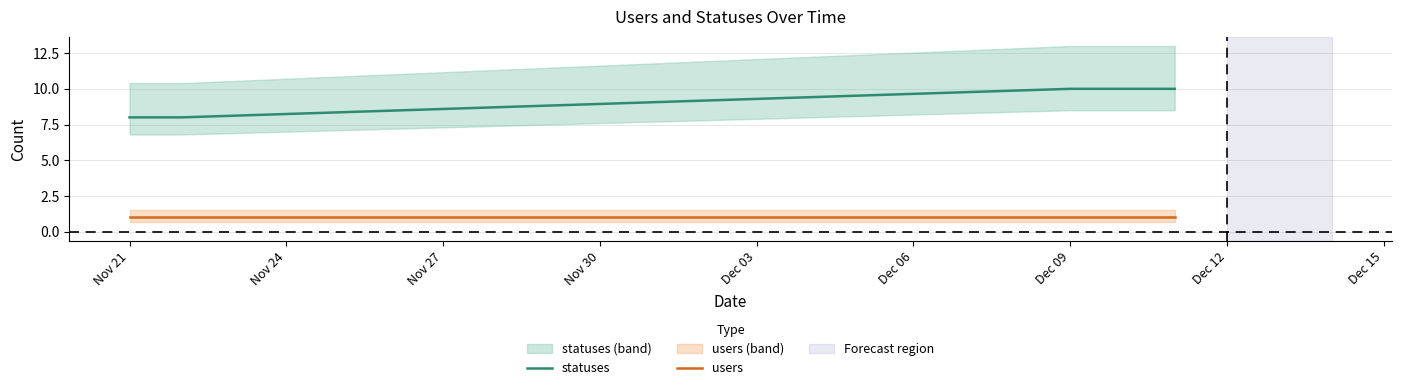

Rank the series at Dec 09 from lowest to highest value.

users, statuses